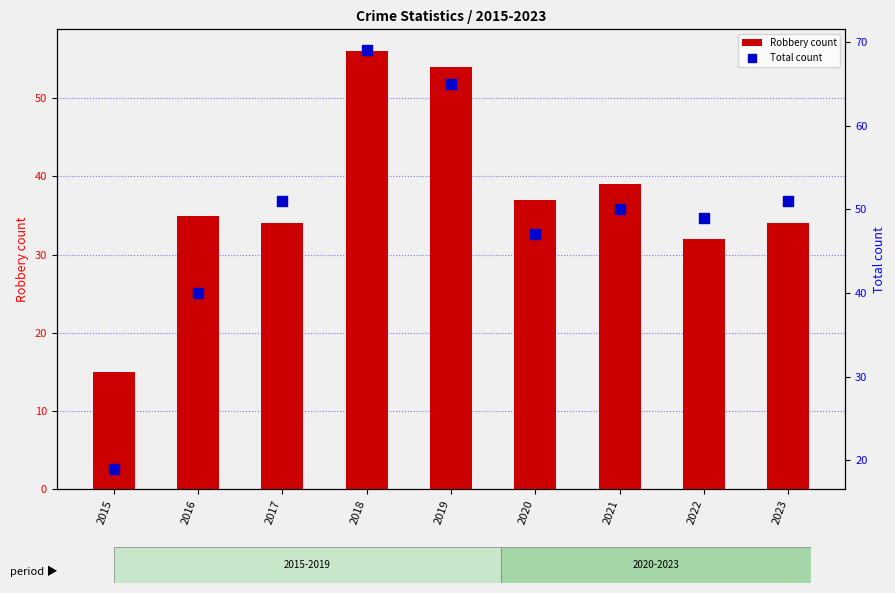

Which series contains the highest Y value?

Total count